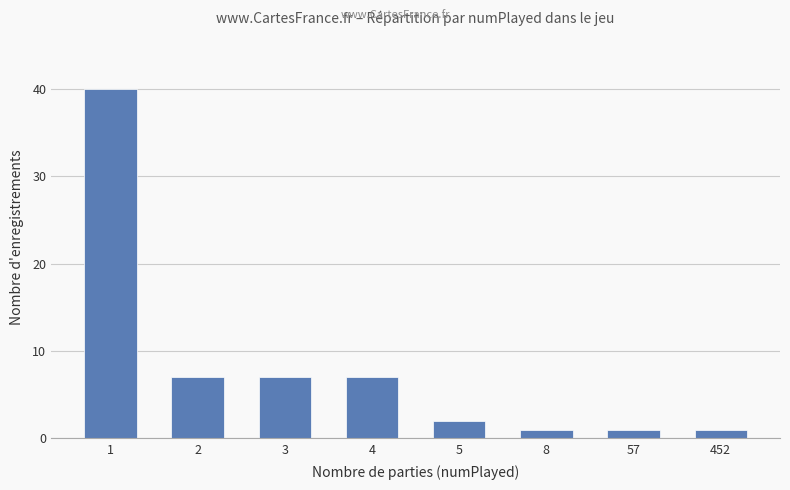

What is the value of the 4th bar from the left?

7